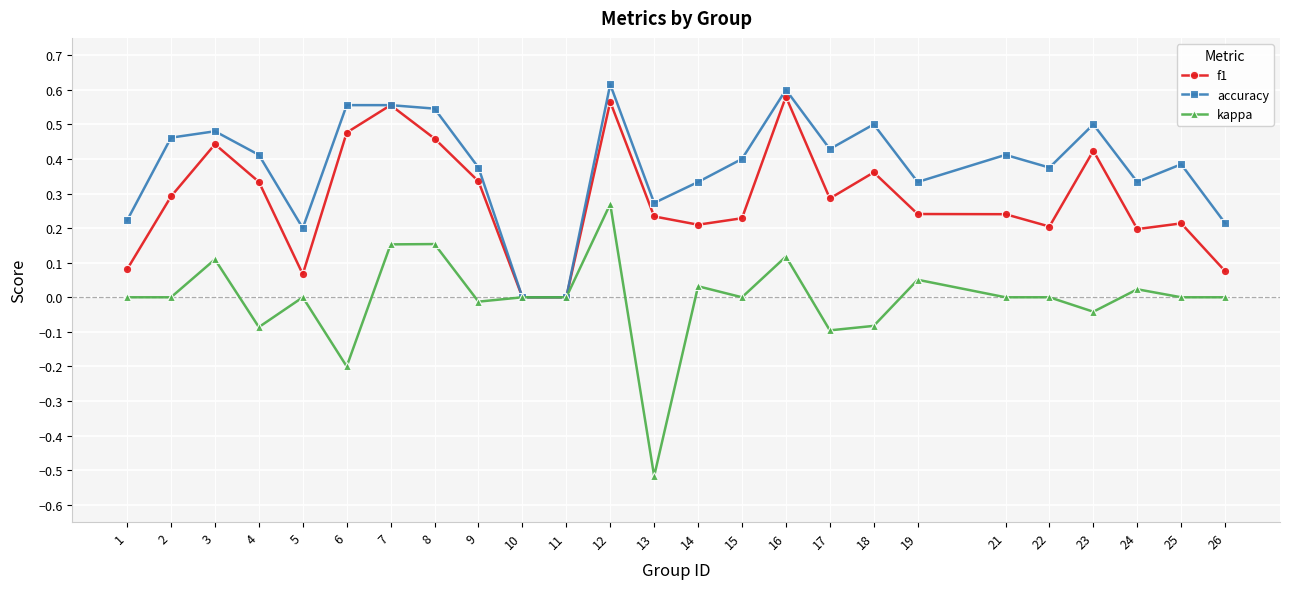

True or false: accuracy has more than 2 interior local peaks.

True